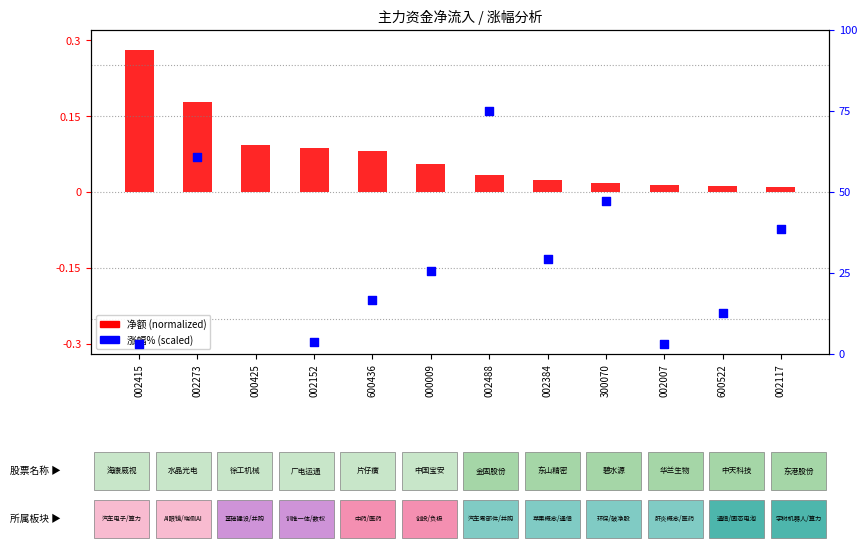

Is the value of 涨幅% (scaled) at 600436 greater than the value of 净额 (normalized) at 002152?

Yes